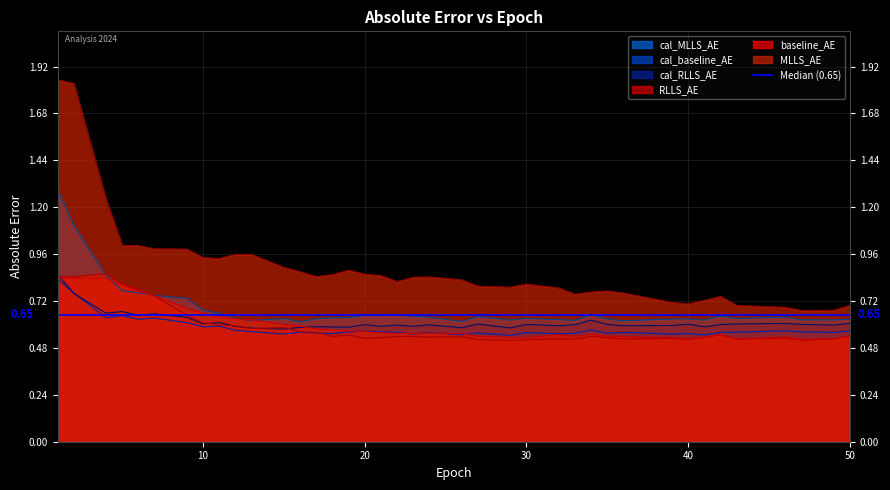

In baseline_AE, how many points are lower than both neighbors (excluding endpoints)?

6